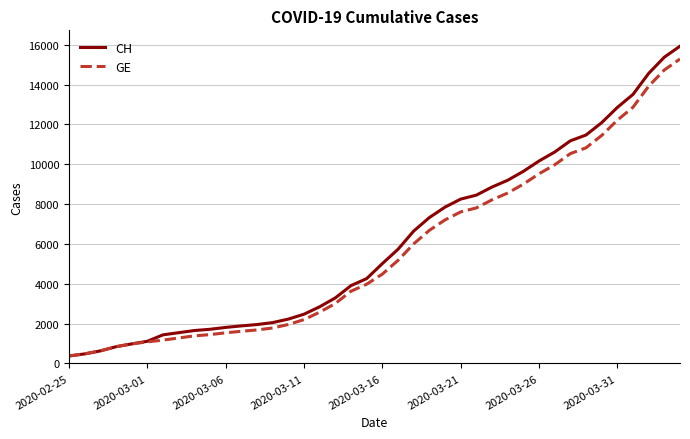

Which series has the widest spread of values?

CH